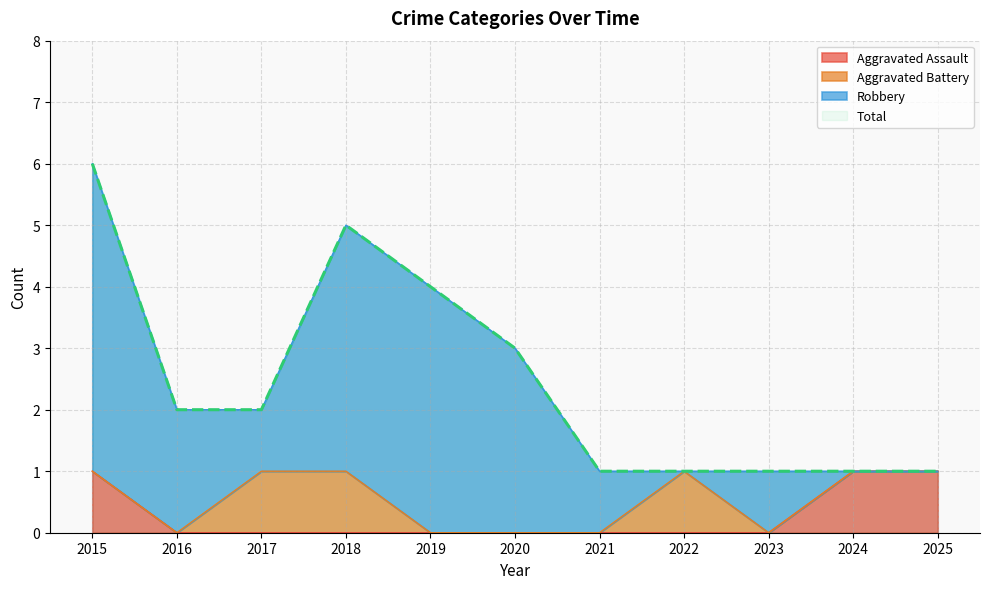

True or false: Total has a value of 3 at 2020.

True